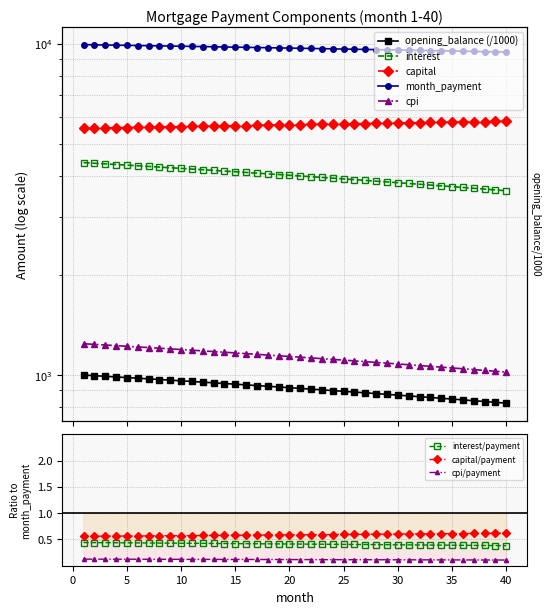

True or false: month_payment and interest cross at least once.

False